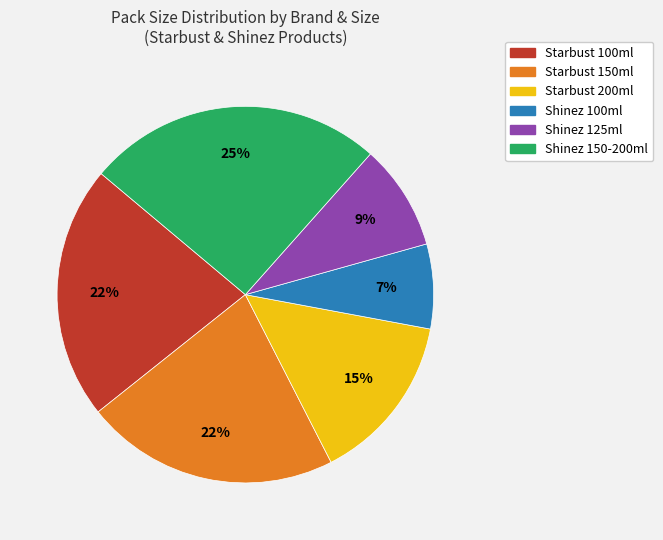

To the nearest percent, what is the difference between the largest and smallest slice percentages?

18%